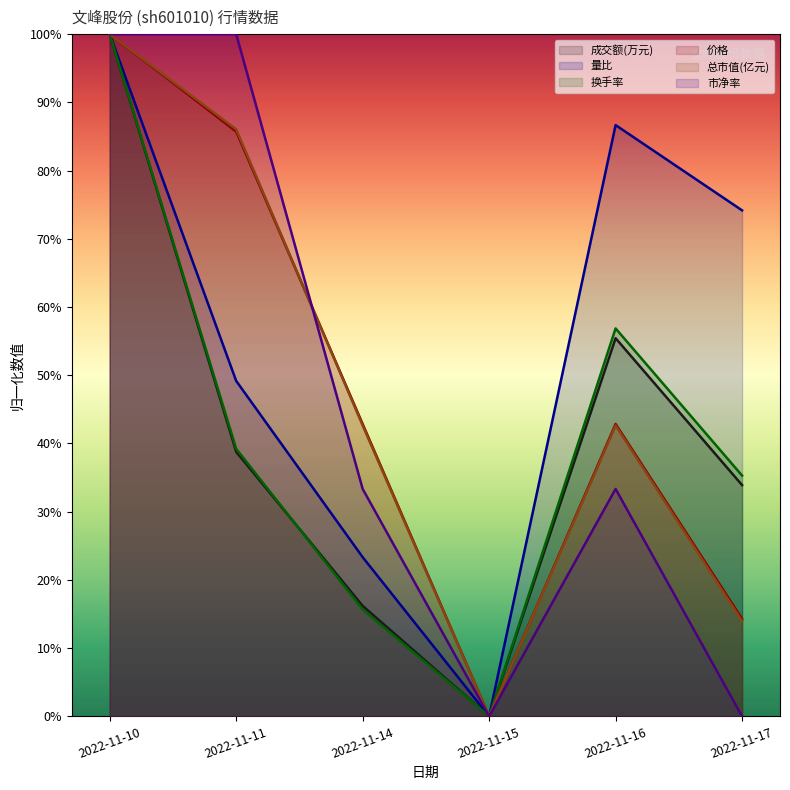

Reading left to right, what are all the values shown in this chart?

成交额(万元): 1.0	0.4	0.2	0.0	0.6	0.3
量比: 1.0	0.5	0.2	0.0	0.9	0.7
换手率: 1.0	0.4	0.2	0.0	0.6	0.4
价格: 1.0	0.9	0.4	0.0	0.4	0.1
总市值(亿元): 1.0	0.9	0.4	0.0	0.4	0.1
市净率: 1.0	1.0	0.3	0.0	0.3	0.0